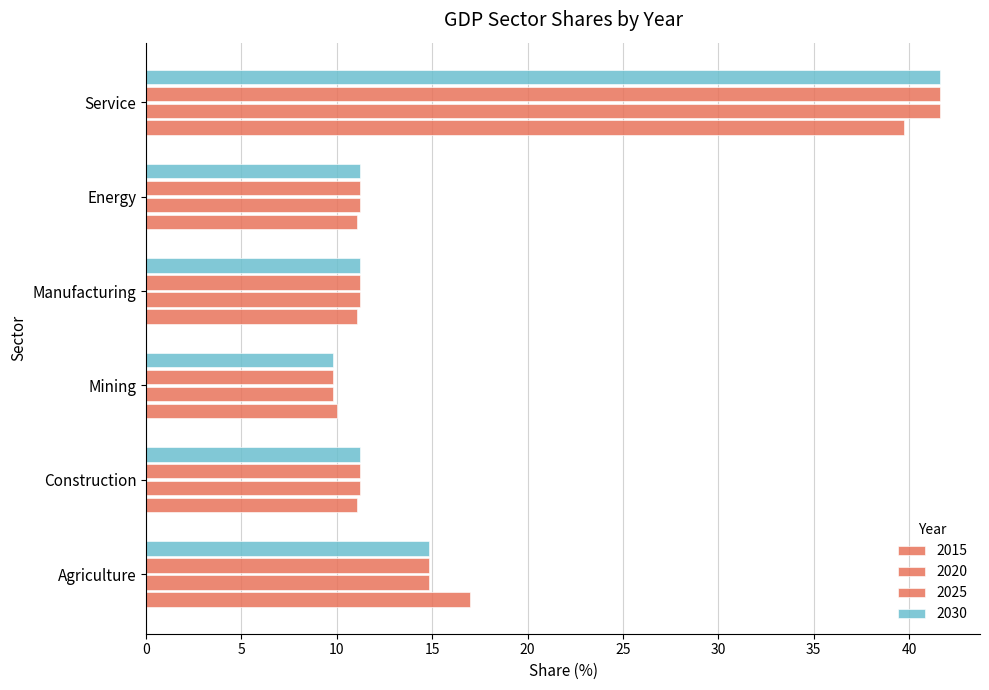

What is the value of the 2025 bar at the 3rd from the left?

9.8